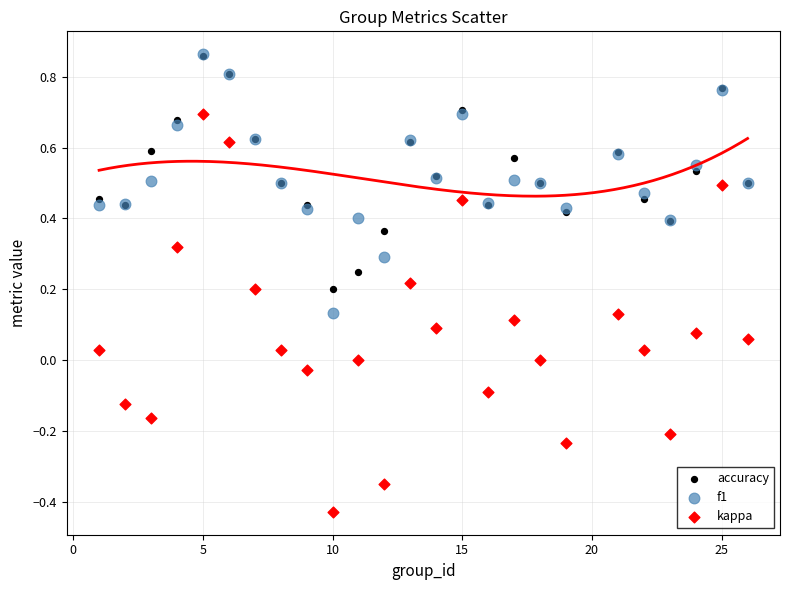

Which series contains the lowest Y value?

kappa